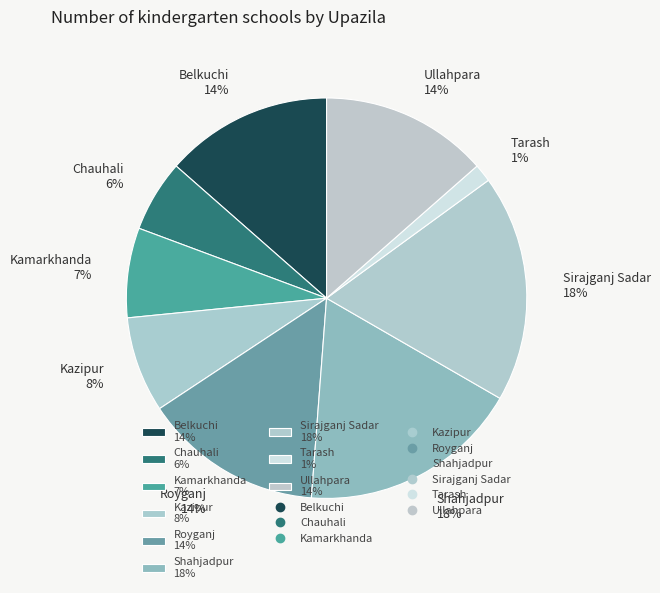

Does Chauhali account for over 50% of the chart?

No